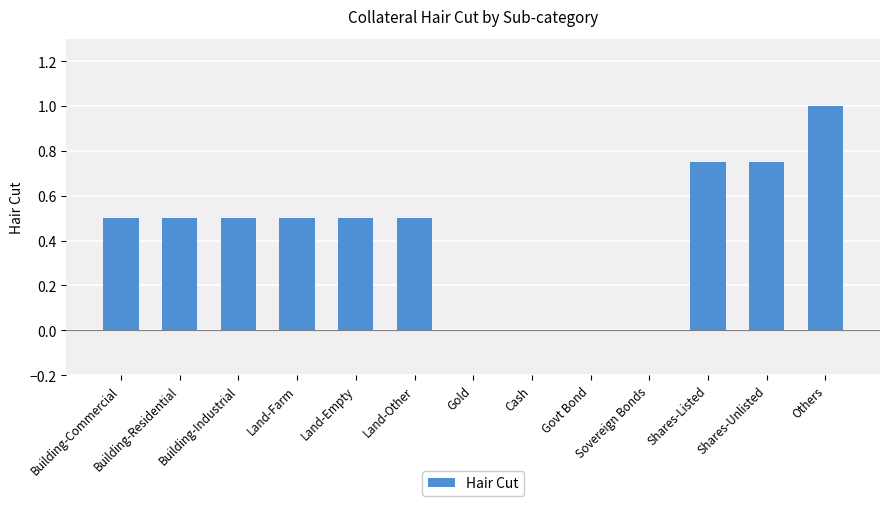

Which has a higher value, Land-Other or Govt Bond?

Land-Other